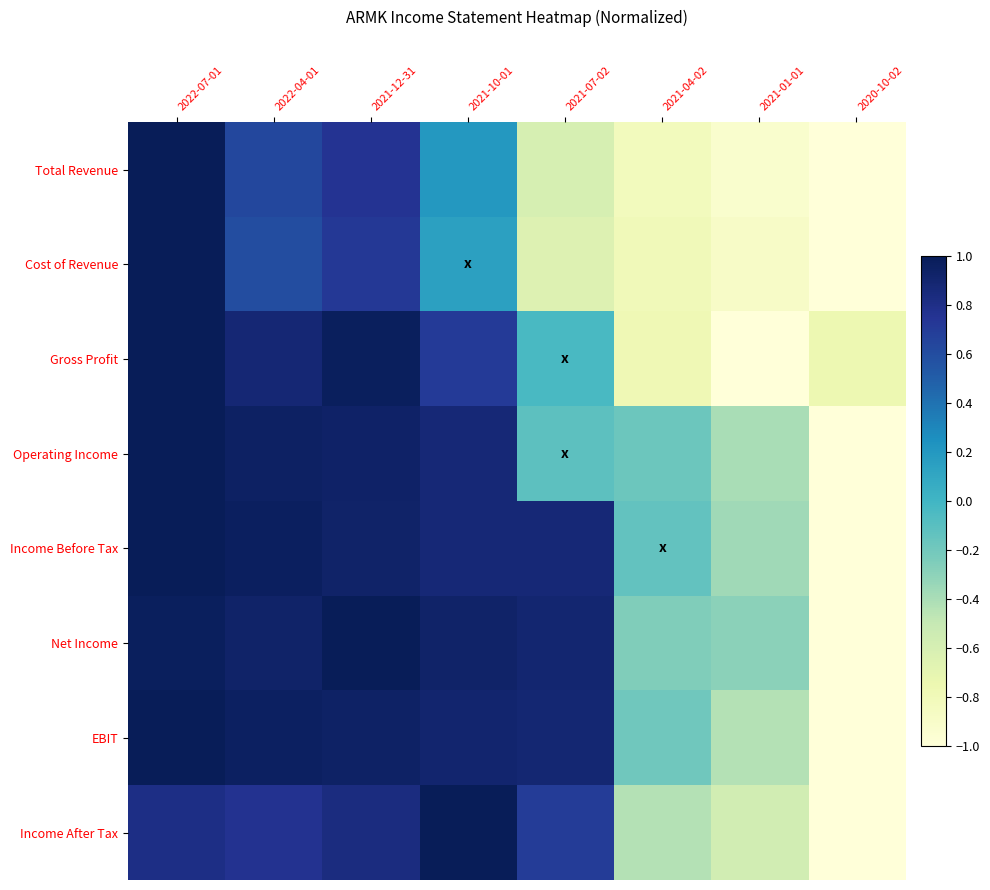

What is the smallest value displayed?

-1.0